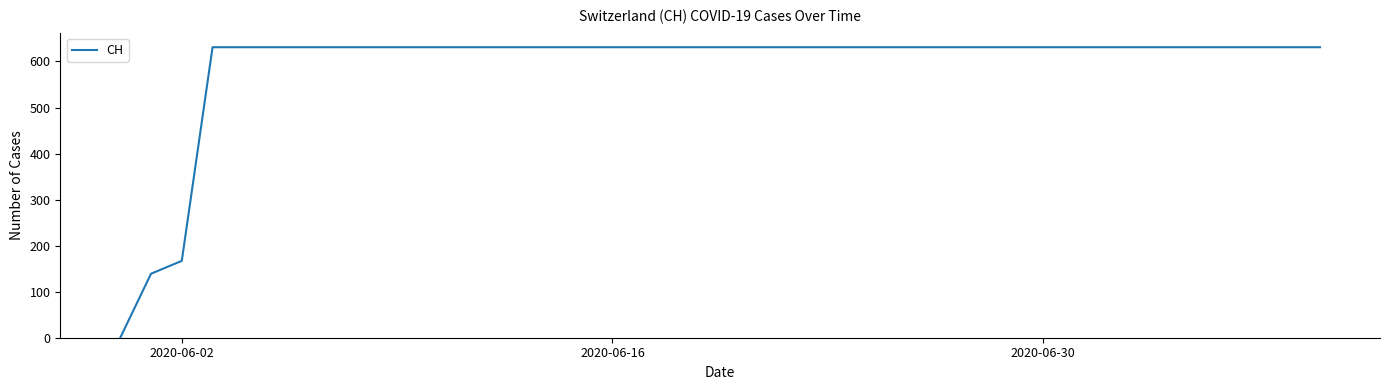

How many distinct data groups are displayed?

1